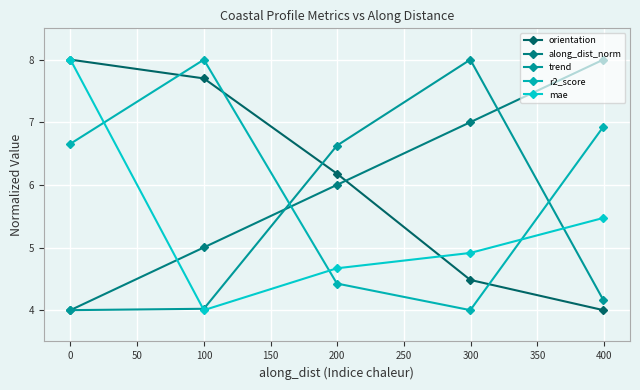

Which category has the highest value in the mae series?

0